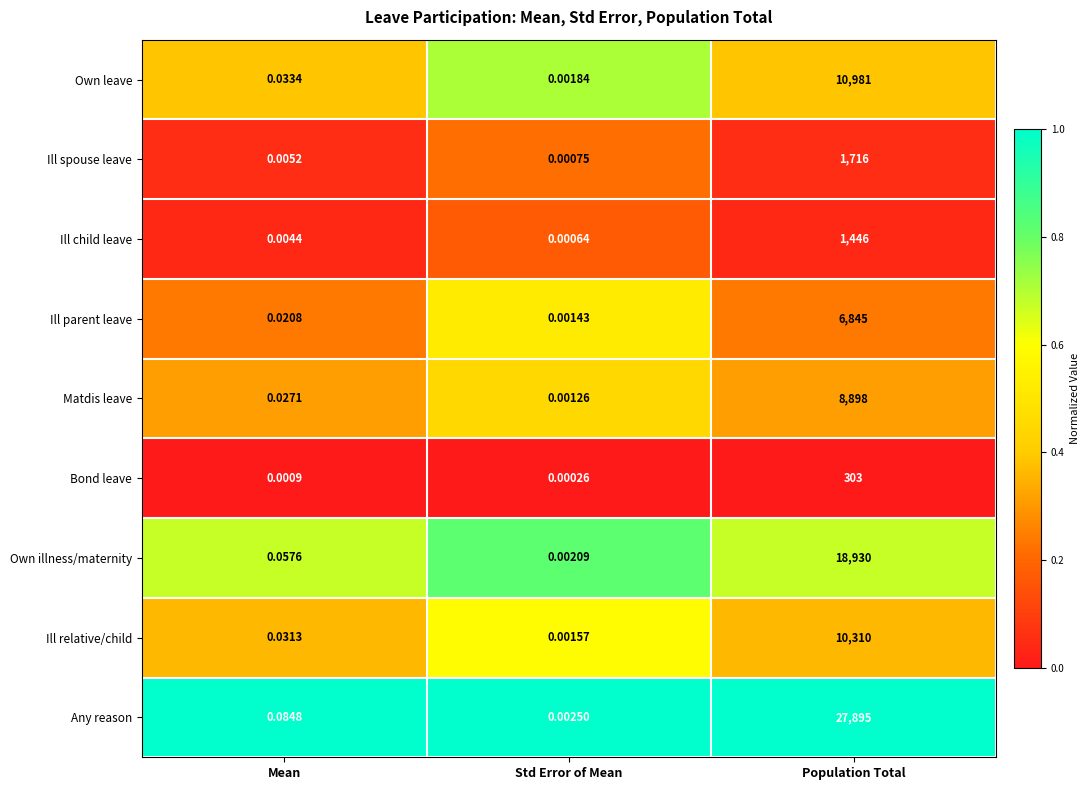

At how many categories does at least one series exceed 0?

3